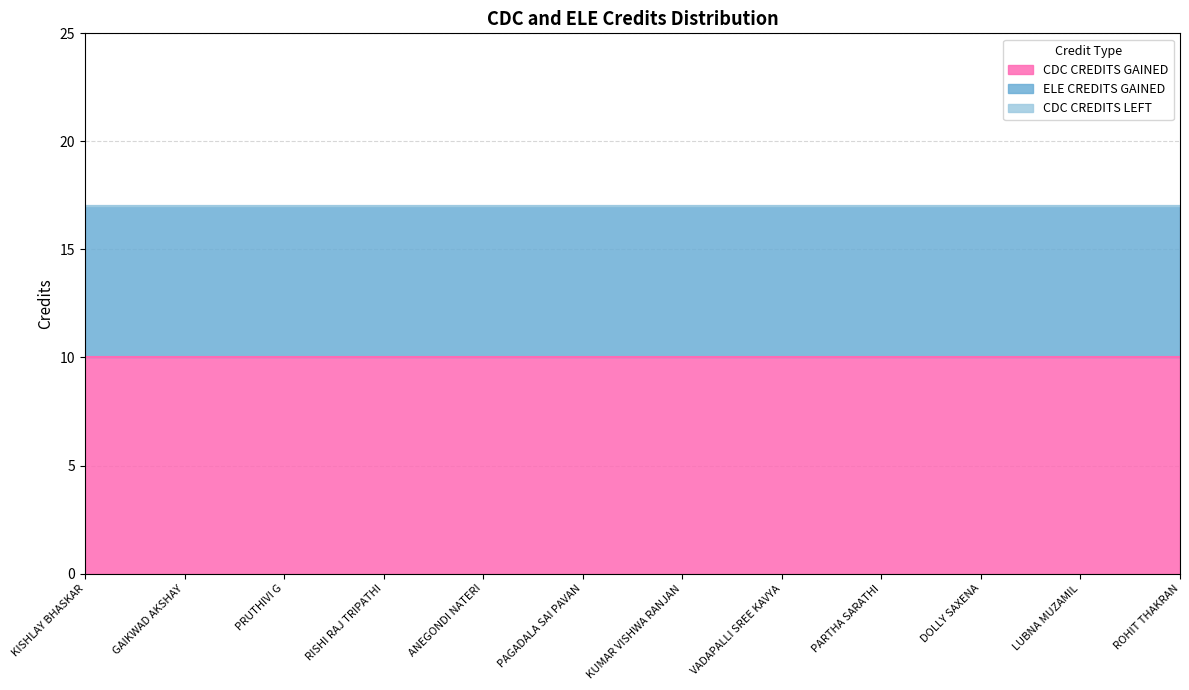

Rank the categories by ELE CREDITS GAINED value from lowest to highest.

KISHLAY BHASKAR, GAIKWAD AKSHAY, PRUTHIVI G, RISHI RAJ TRIPATHI, ANEGONDI NATERI, PAGADALA SAI PAVAN, KUMAR VISHWA RANJAN, VADAPALLI SREE KAVYA, PARTHA SARATHI, DOLLY SAXENA, LUBNA MUZAMIL, ROHIT THAKRAN